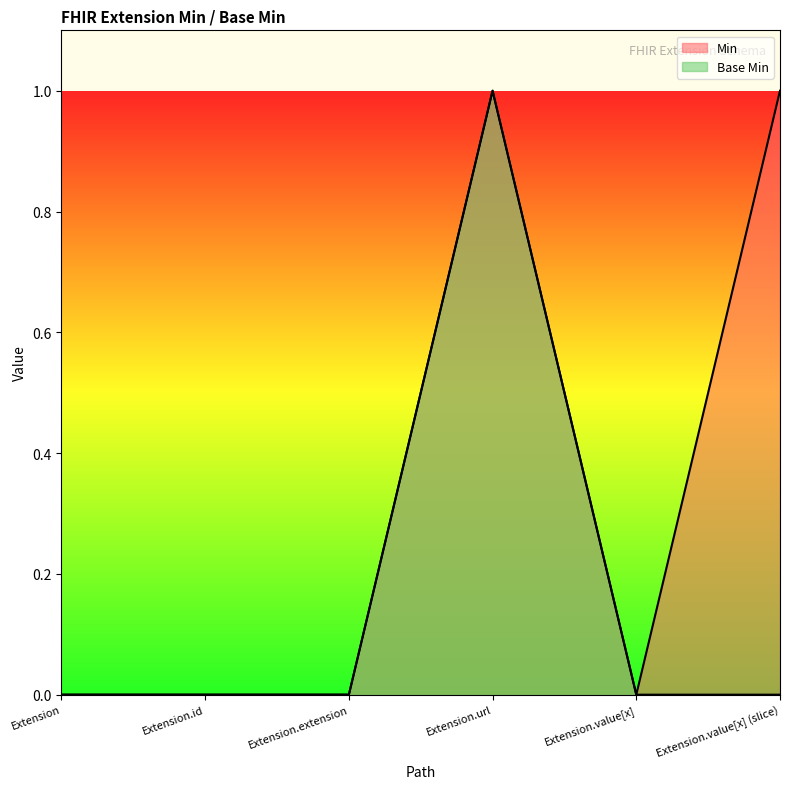

True or false: Min has a value of 0 at Extension.

True